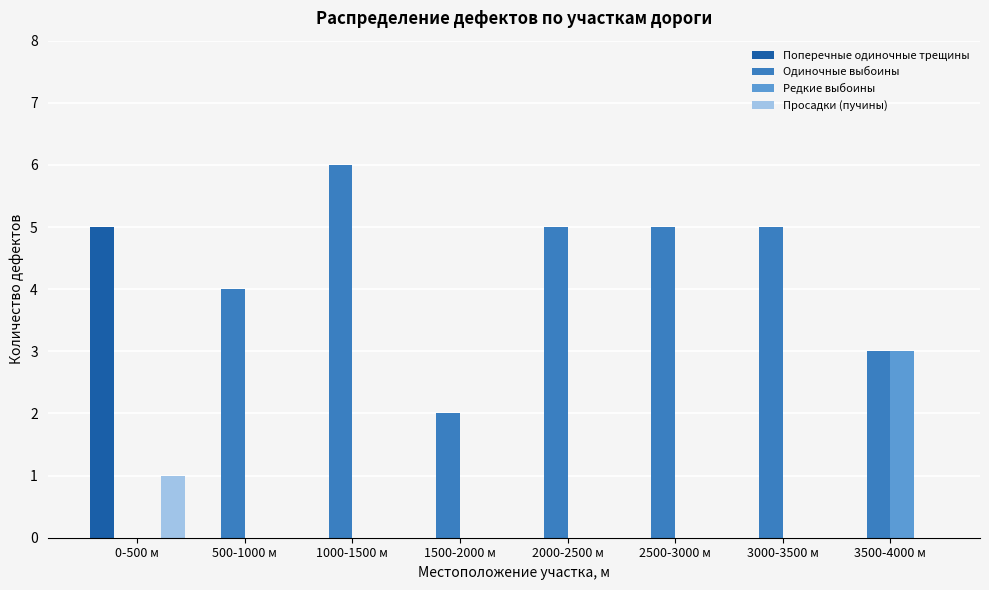

Is it true that Просадки (пучины) equals 2 at 0-500 м?

False